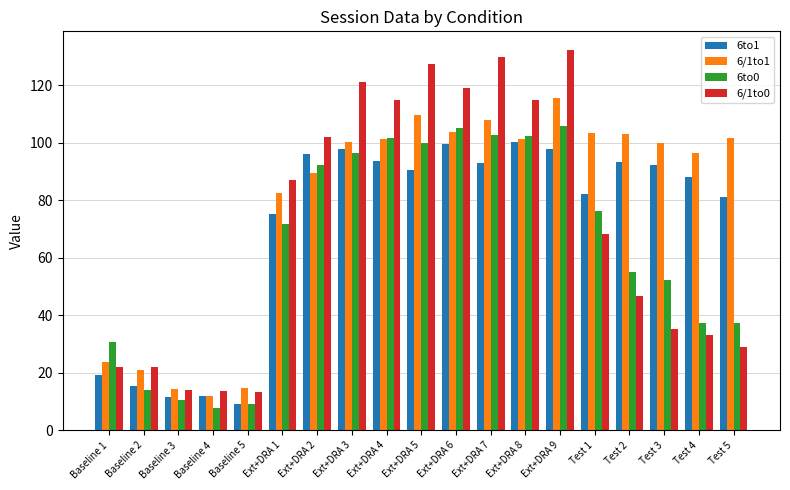

At which label does 6/1to1 reach its peak?

Ext+DRA 9